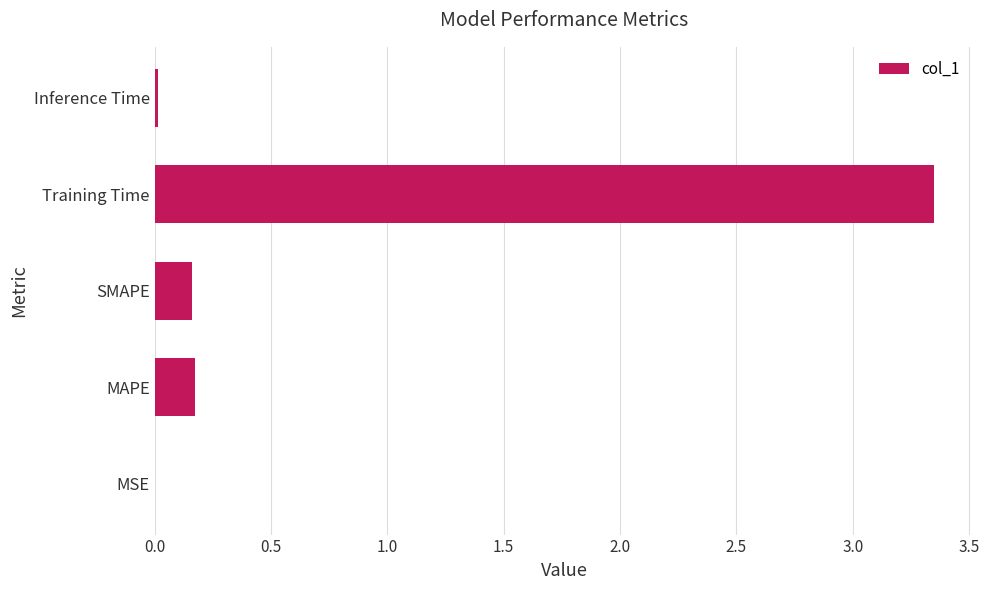

The value at SMAPE is 0.2. True or false?

True